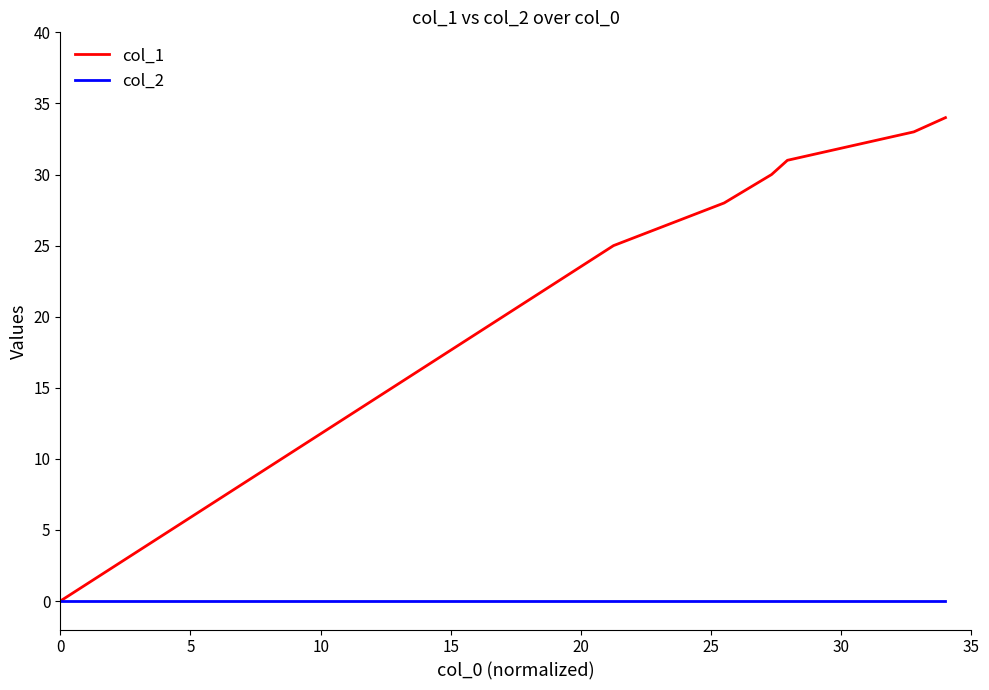

List the series in order of their peak value, lowest first.

col_2, col_1